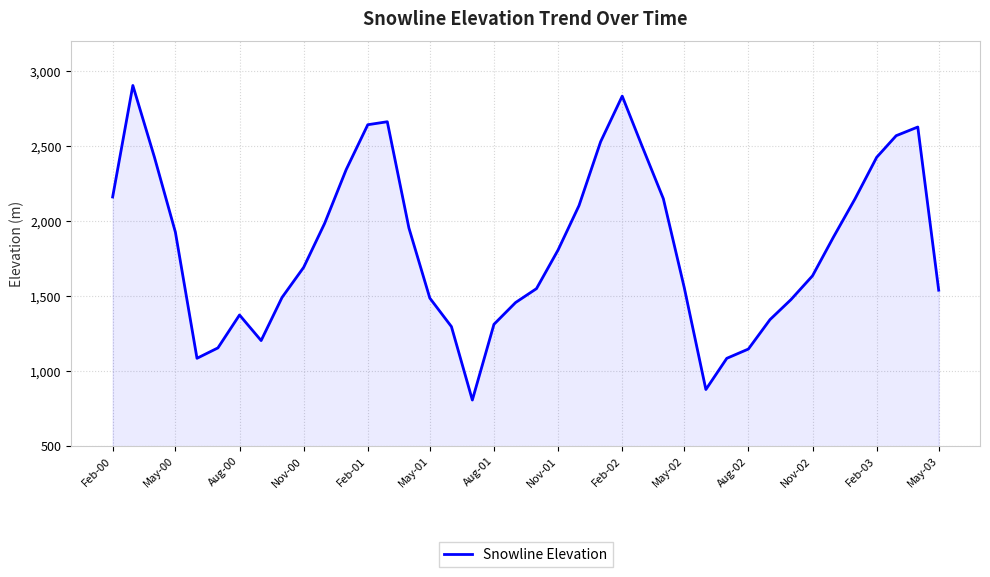

What is the difference between the maximum and minimum values?

2098.9